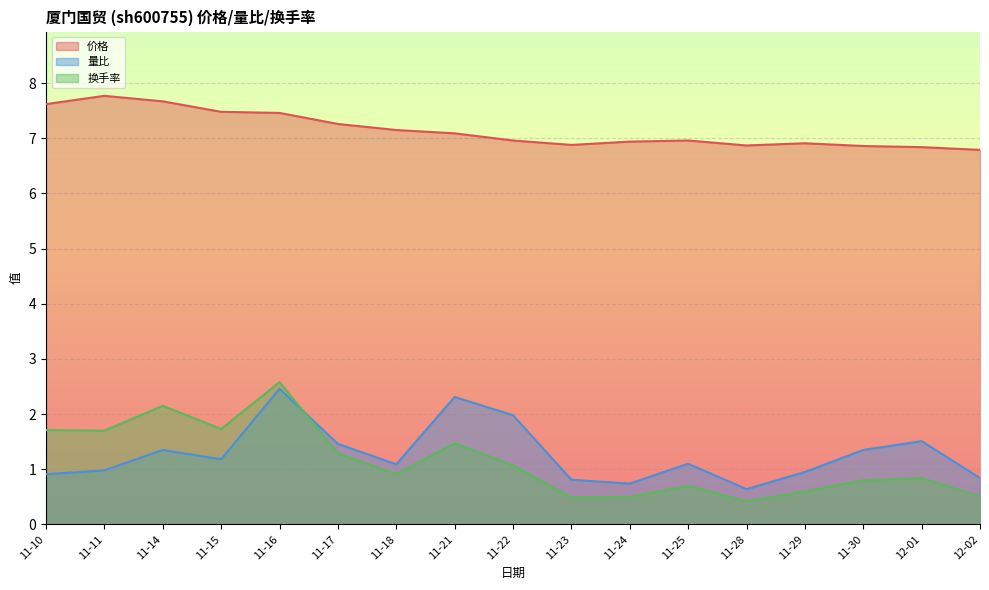

Reading right to left, transcribe all the data shown in this chart.

价格: 12-02=6.8	12-01=6.8	11-30=6.9	11-29=6.9	11-28=6.9	11-25=7.0	11-24=6.9	11-23=6.9	11-22=7.0	11-21=7.1	11-18=7.2	11-17=7.3	11-16=7.5	11-15=7.5	11-14=7.7	11-11=7.8	11-10=7.6
量比: 12-02=0.8	12-01=1.5	11-30=1.4	11-29=0.9	11-28=0.6	11-25=1.1	11-24=0.7	11-23=0.8	11-22=2.0	11-21=2.3	11-18=1.1	11-17=1.5	11-16=2.5	11-15=1.2	11-14=1.4	11-11=1.0	11-10=0.9
换手率: 12-02=0.5	12-01=0.8	11-30=0.8	11-29=0.6	11-28=0.4	11-25=0.7	11-24=0.5	11-23=0.5	11-22=1.1	11-21=1.5	11-18=0.9	11-17=1.3	11-16=2.6	11-15=1.7	11-14=2.1	11-11=1.7	11-10=1.7